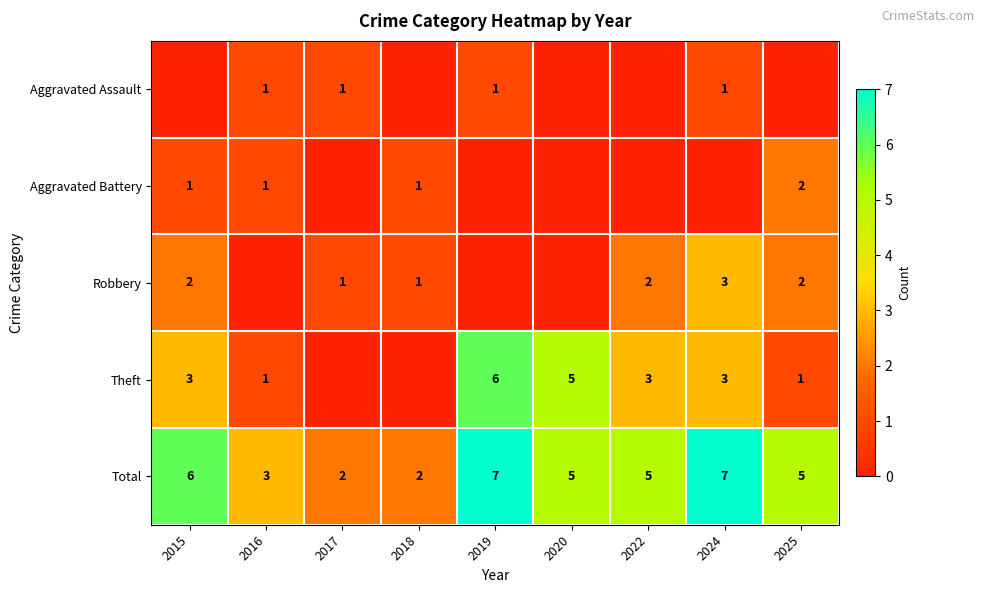

Is it true that Robbery equals 3 at 2025?

False